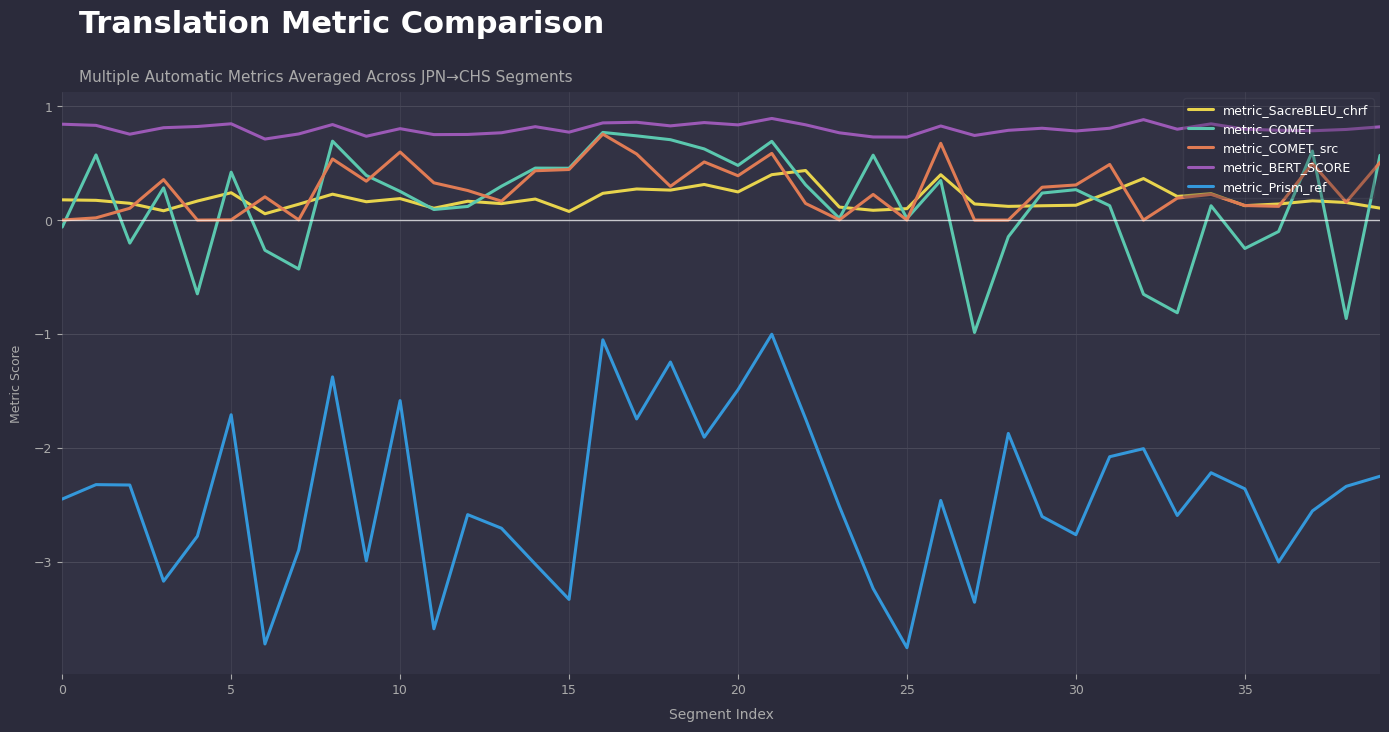

Which series has the largest range (max minus min)?

metric_Prism_ref